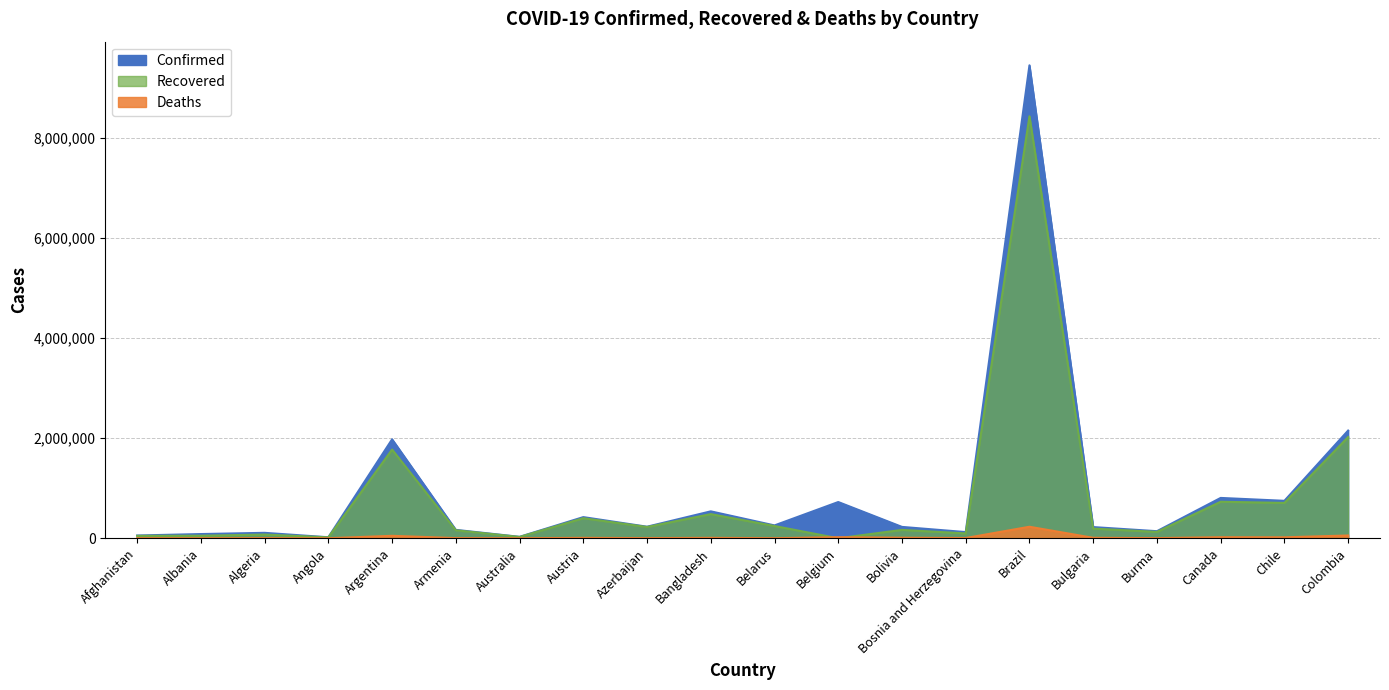

What position from the right is Australia?

14